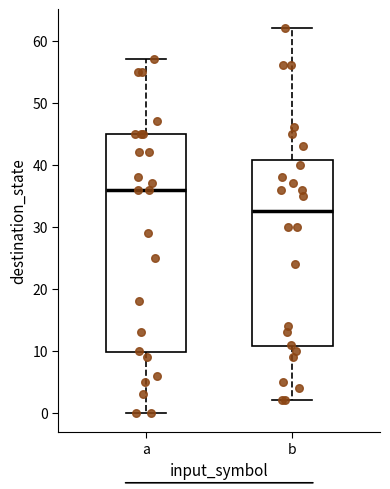

Reading left to right, transcribe this box plot: for each box, give where its median line is, the range the box spans, and where its two whiskers end, as read against the y-axis. The values are not printed on the chart, so give them approximately, as read against the axis.

a: median 36, box 10 to 45, whiskers 0 to 57
b: median 33, box 11 to 41, whiskers 2 to 62